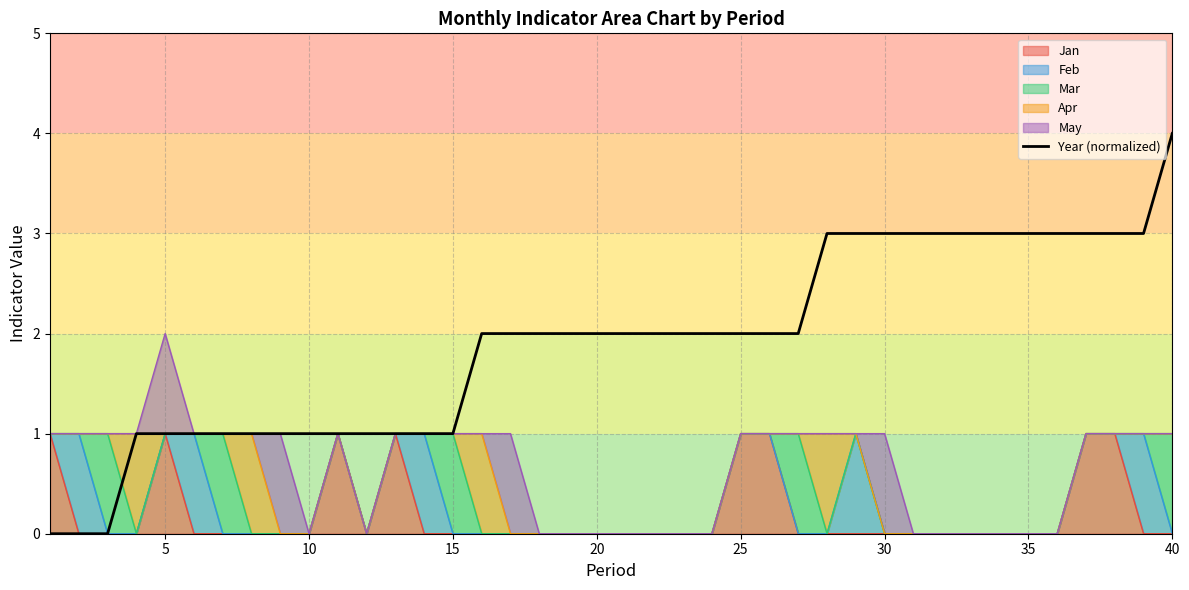

How many values are below 2?

15